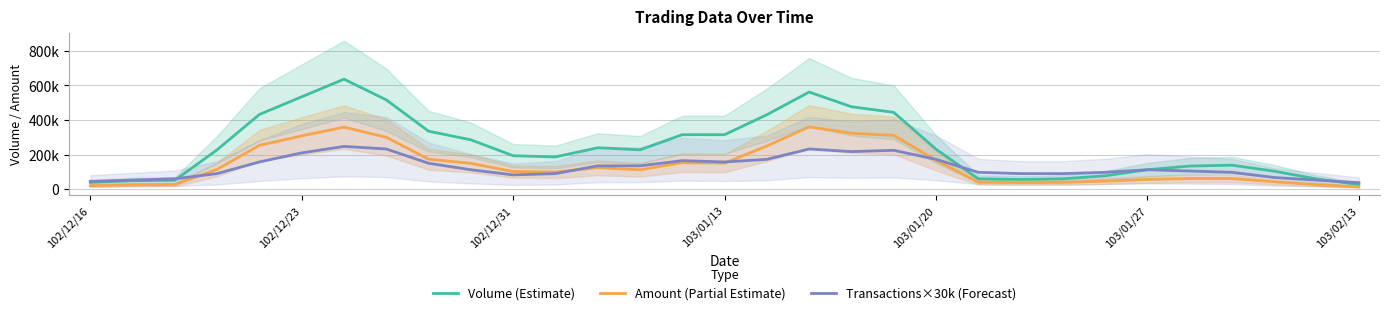

Between 15 and 29, which series saw the biggest shift?

Volume (Estimate)